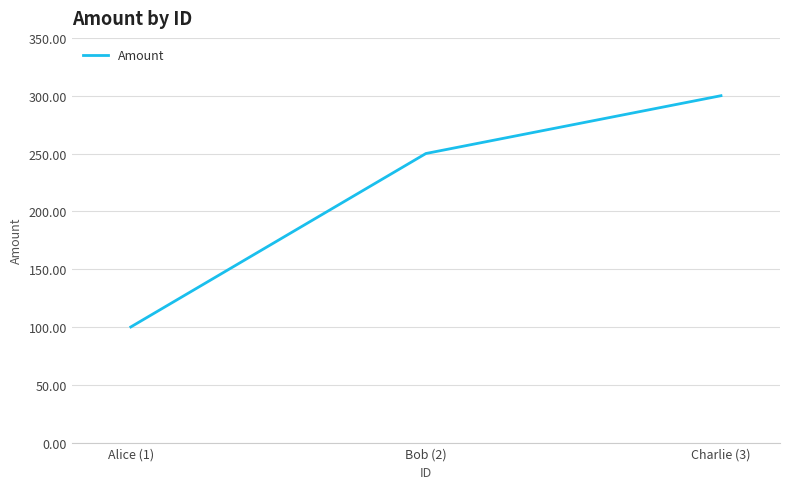

What value does the data have at Bob (2), to the nearest 50?

250